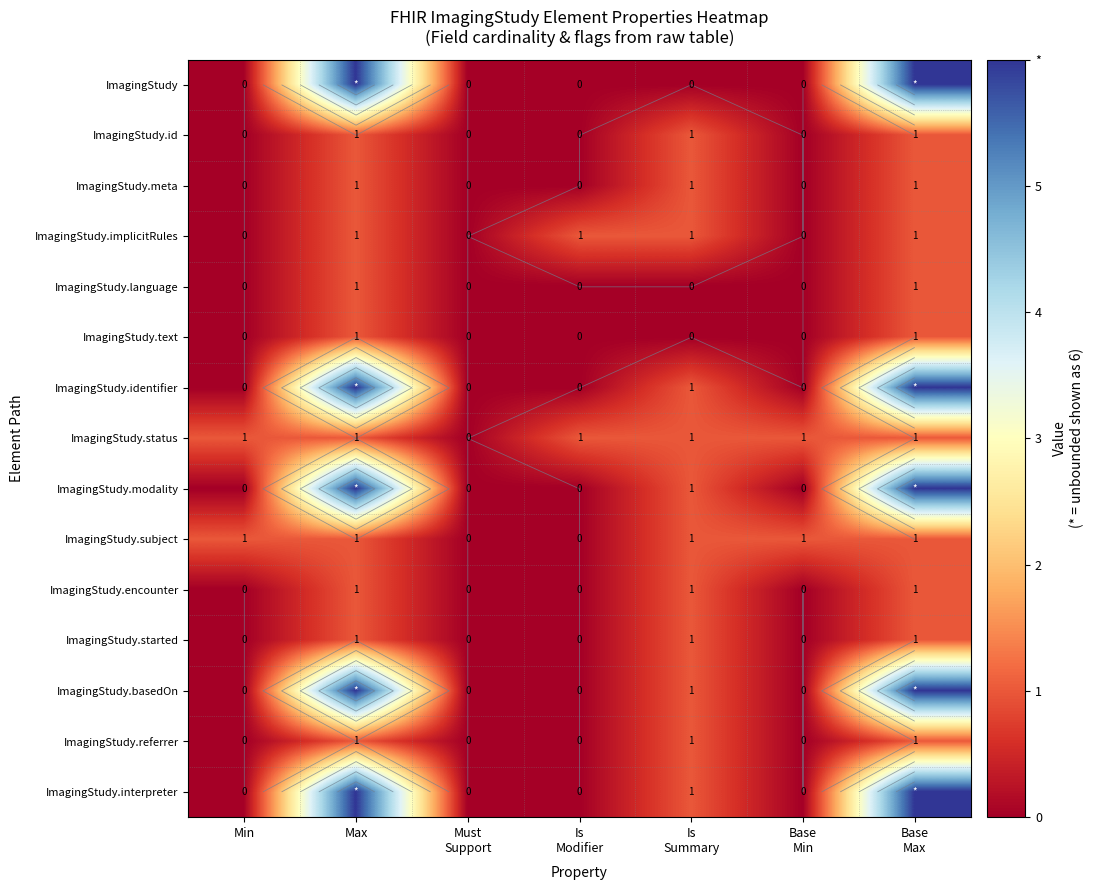

How many data points does each series have?

7